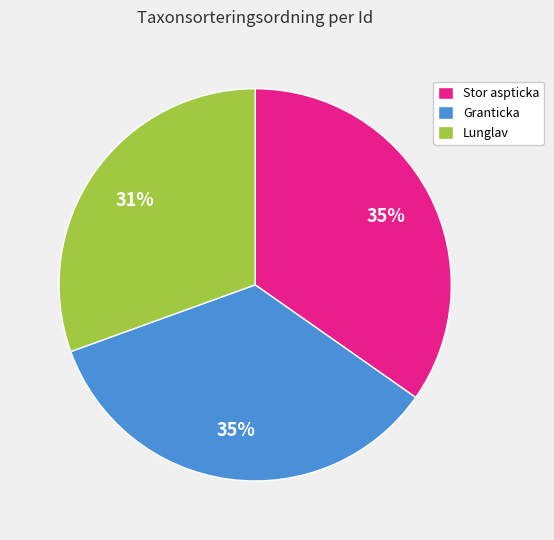

Is it true that Stor aspticka is 35% of the pie?

True